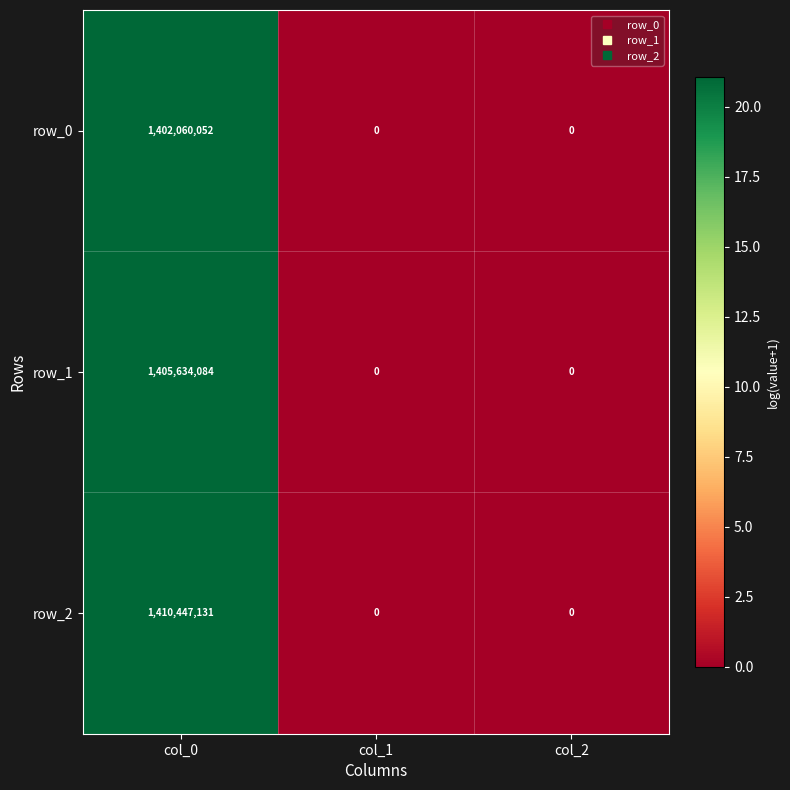

Reading right to left, what are all the values shown in this chart?

row_0: col_2=0	col_1=0	col_0=1402060052
row_1: col_2=0	col_1=0	col_0=1405634084
row_2: col_2=0	col_1=0	col_0=1410447131